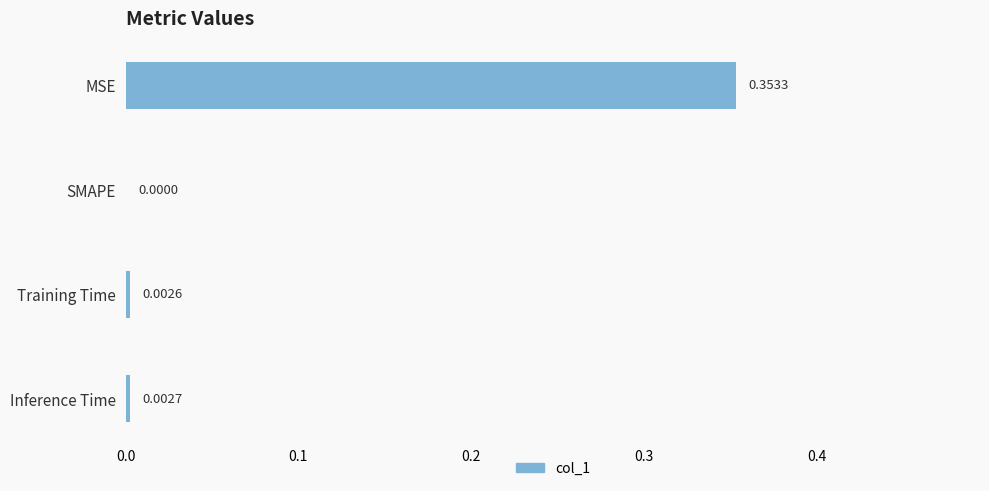

Between Inference Time and SMAPE, which is larger?

Inference Time